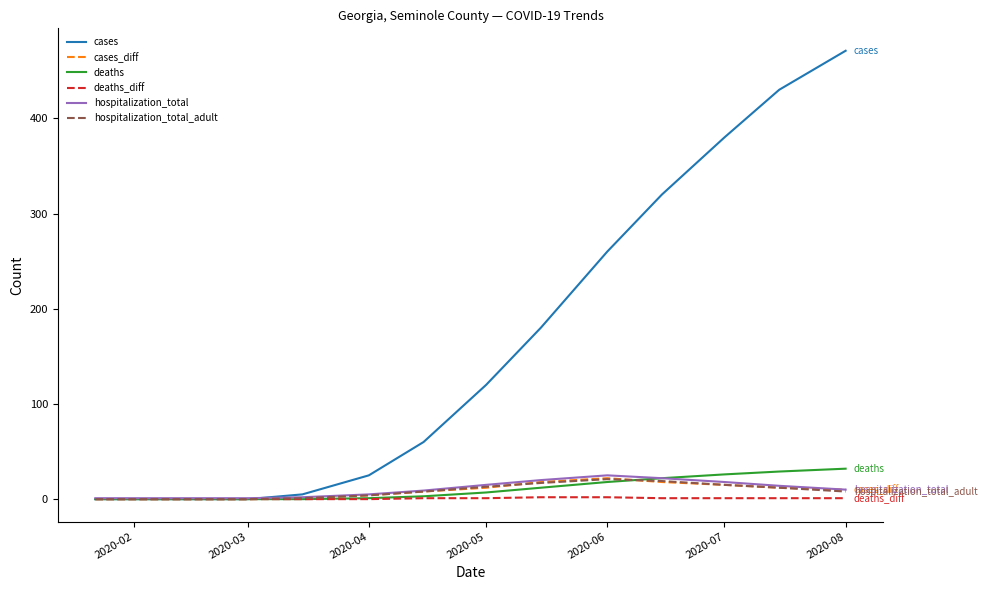

Which series has the largest range (max minus min)?

cases